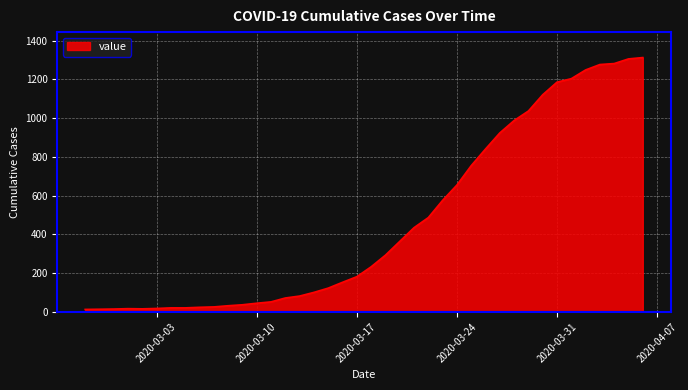

What is the difference between the maximum and minimum values?

1300